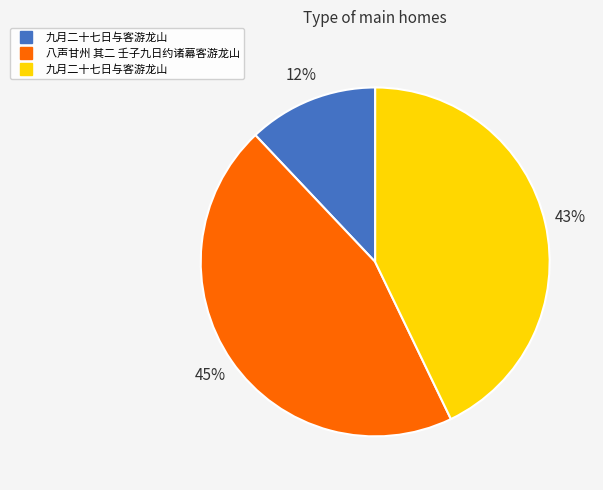

To the nearest percent, what is the difference between the largest and smallest slice percentages?

33%